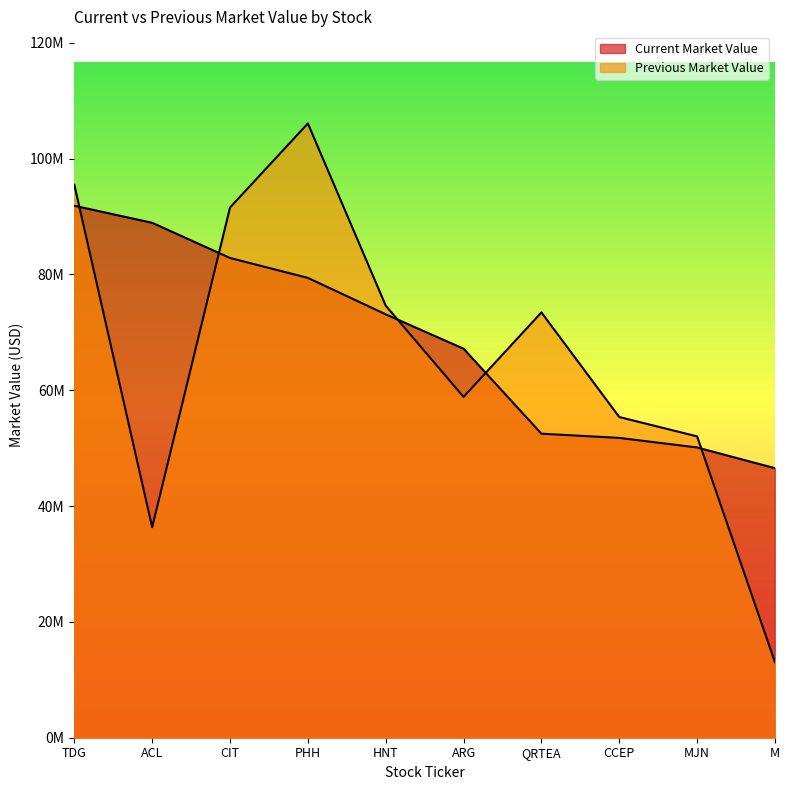

What is the spread (max minus min) of values at QRTEA?

20940000